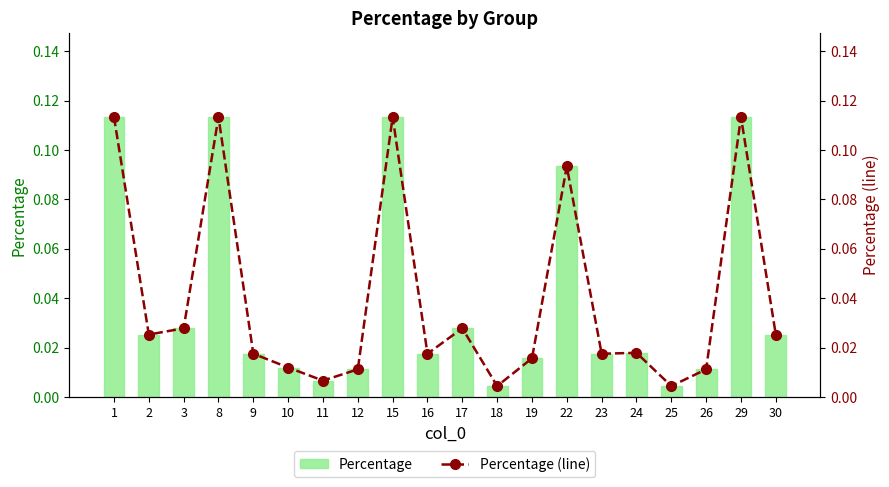

Reading left to right, transcribe all the data shown in this chart.

Percentage: 1=0.1	2=0.0	3=0.0	8=0.1	9=0.0	10=0.0	11=0.0	12=0.0	15=0.1	16=0.0	17=0.0	18=0.0	19=0.0	22=0.1	23=0.0	24=0.0	25=0.0	26=0.0	29=0.1	30=0.0
Percentage (line): 1=0.1	2=0.0	3=0.0	8=0.1	9=0.0	10=0.0	11=0.0	12=0.0	15=0.1	16=0.0	17=0.0	18=0.0	19=0.0	22=0.1	23=0.0	24=0.0	25=0.0	26=0.0	29=0.1	30=0.0